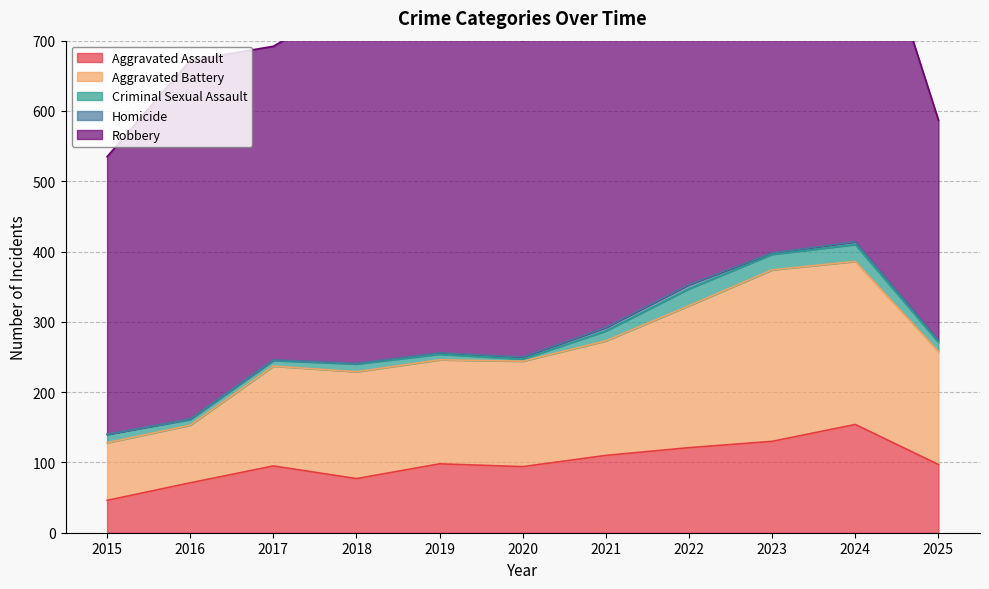

True or false: Homicide has a value of 1 at 2024.

False